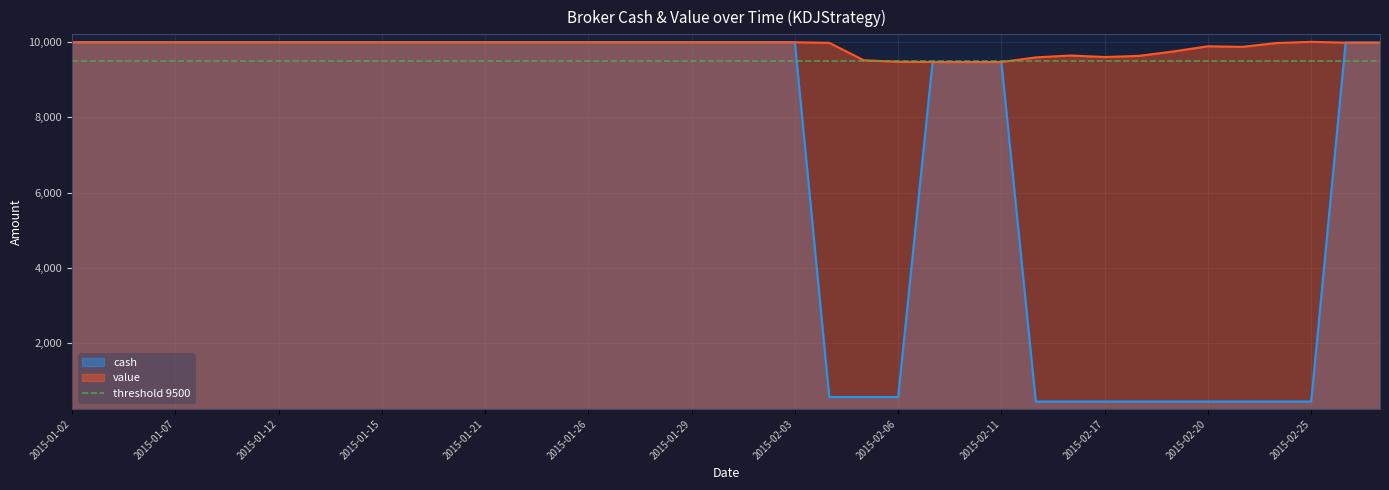

What is the minimum value for cash?

437.9